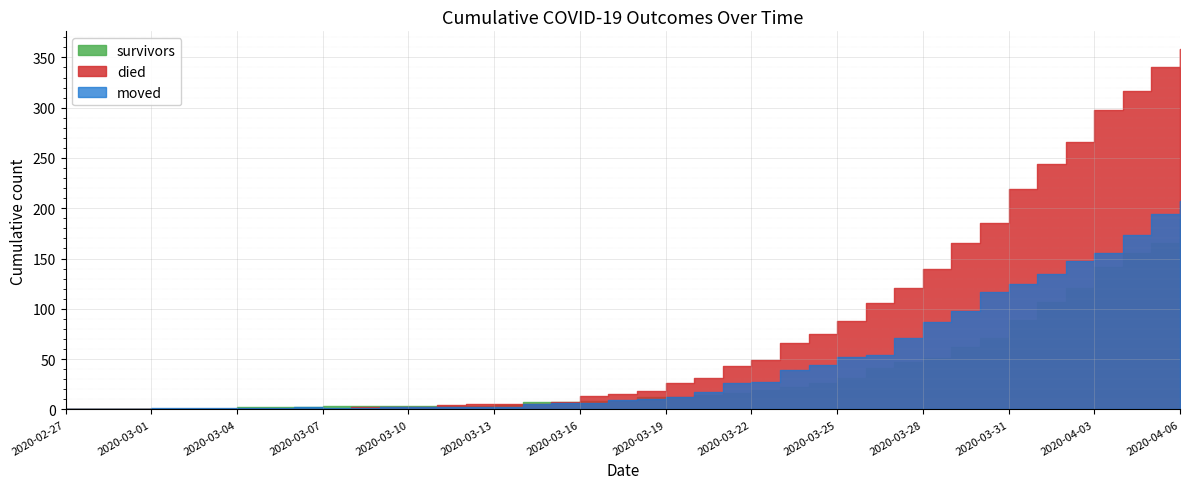

What is the sum of all died values?

3215